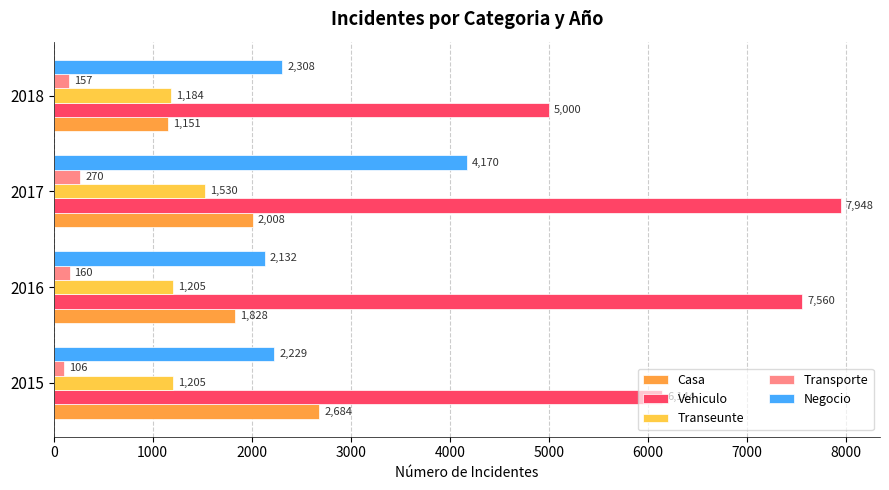

What is the difference between the highest and lowest values at 2016?

7400